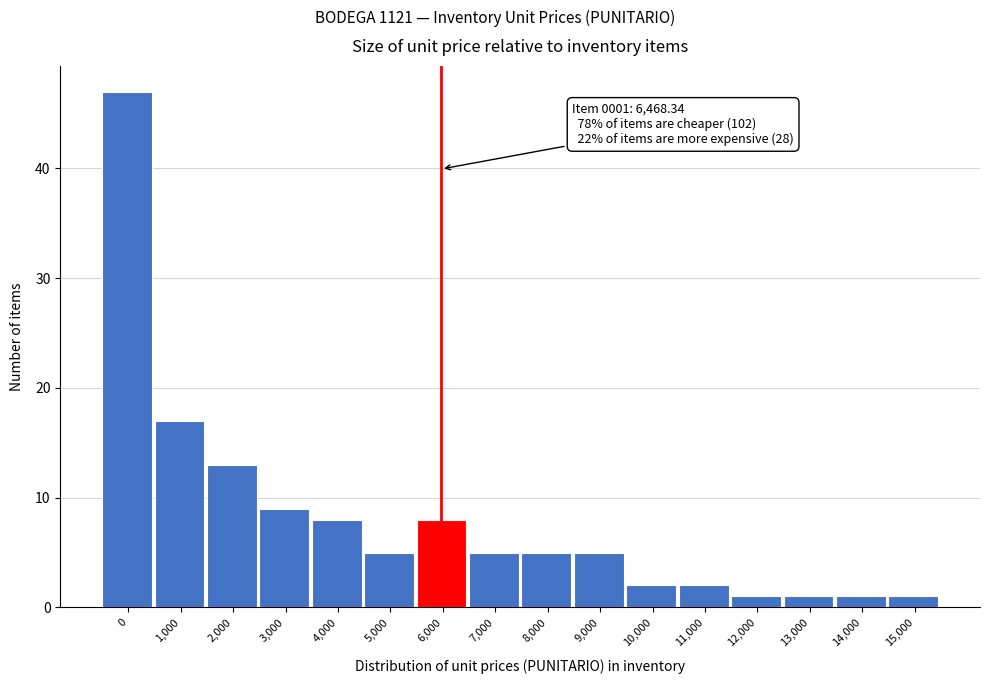

Reading left to right, what are all the values shown in this chart?

0=47	1,000=17	2,000=13	3,000=9	4,000=8	5,000=5	6,000=8	7,000=5	8,000=5	9,000=5	10,000=2	11,000=2	12,000=1	13,000=1	14,000=1	15,000=1